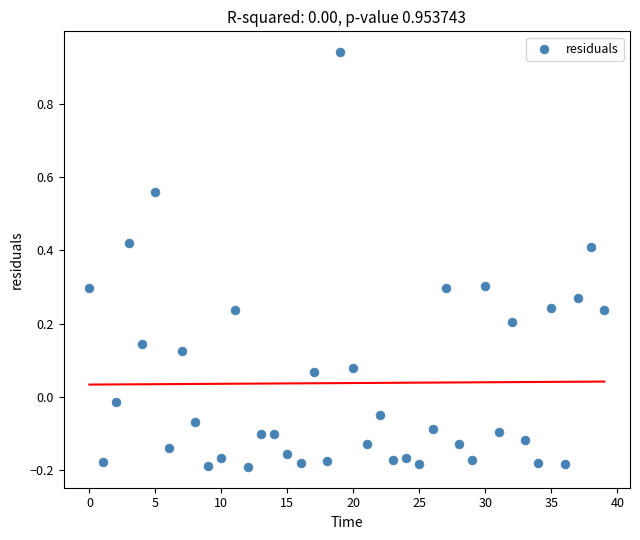

What is the range of Y values (max minus min)?

1.1